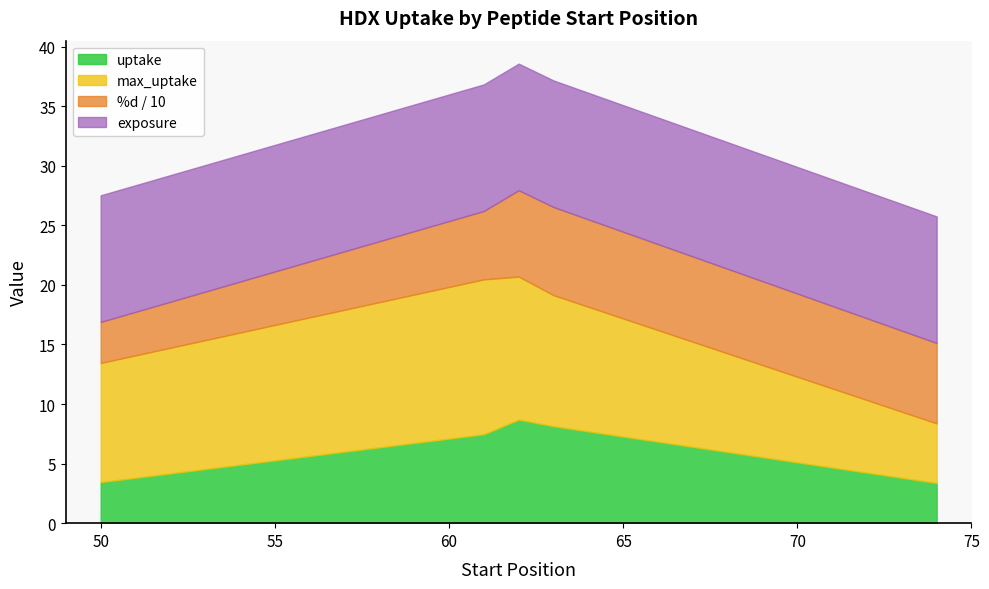

What is the difference between the max_uptake values at 62 and 63?

1.0